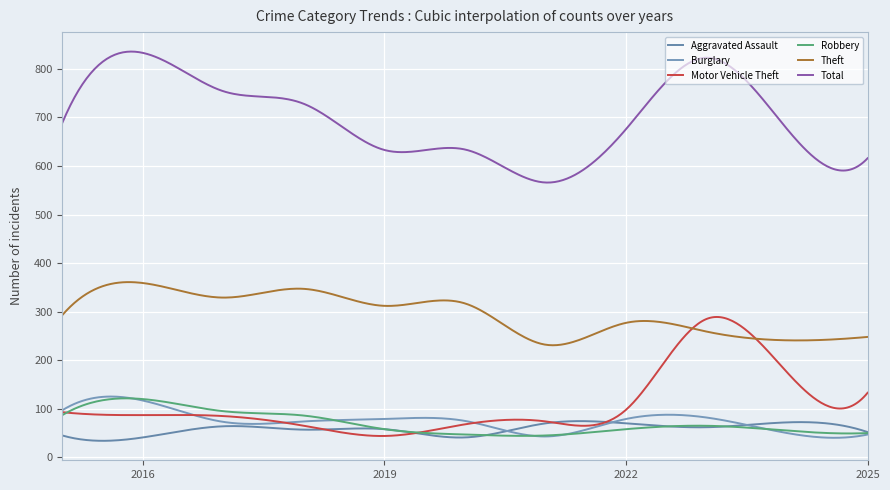

What is the average value of the Theft series?

295.8